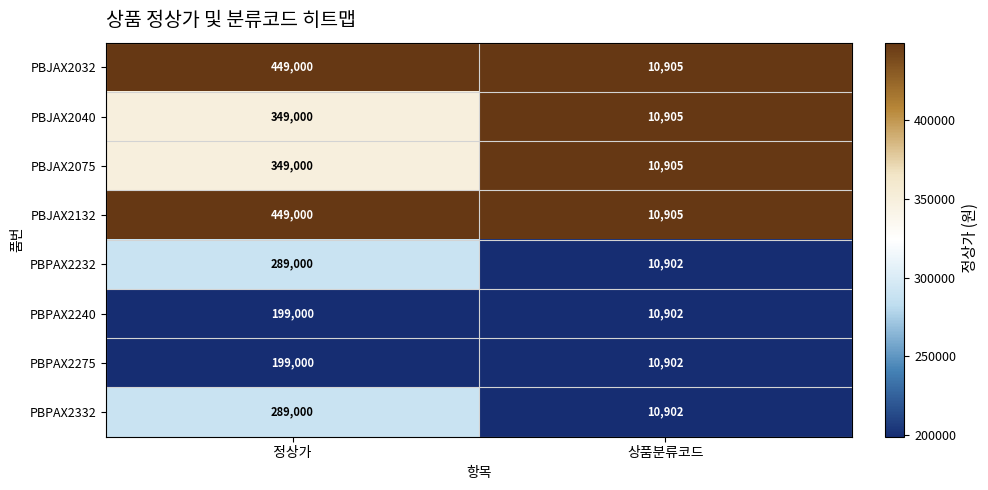

True or false: PBJAX2032 has a value of 10905 at 상품분류코드.

True